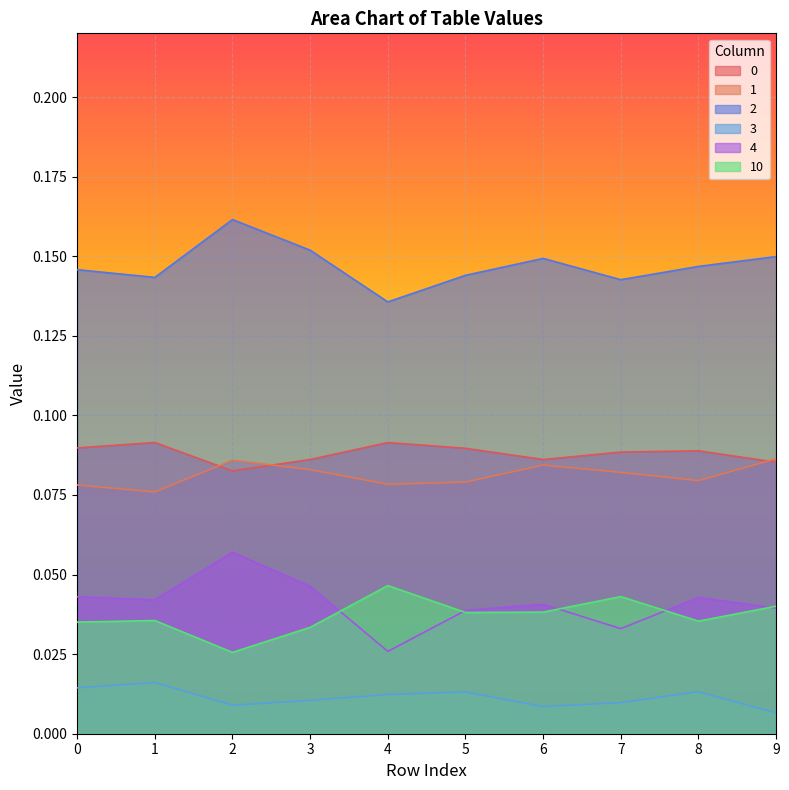

Reading right to left, list all the values displayed in this chart.

0: 9=0.1	8=0.1	7=0.1	6=0.1	5=0.1	4=0.1	3=0.1	2=0.1	1=0.1	0=0.1
1: 9=0.1	8=0.1	7=0.1	6=0.1	5=0.1	4=0.1	3=0.1	2=0.1	1=0.1	0=0.1
2: 9=0.1	8=0.1	7=0.1	6=0.1	5=0.1	4=0.1	3=0.2	2=0.2	1=0.1	0=0.1
3: 9=0.0	8=0.0	7=0.0	6=0.0	5=0.0	4=0.0	3=0.0	2=0.0	1=0.0	0=0.0
4: 9=0.0	8=0.0	7=0.0	6=0.0	5=0.0	4=0.0	3=0.0	2=0.1	1=0.0	0=0.0
10: 9=0.0	8=0.0	7=0.0	6=0.0	5=0.0	4=0.0	3=0.0	2=0.0	1=0.0	0=0.0